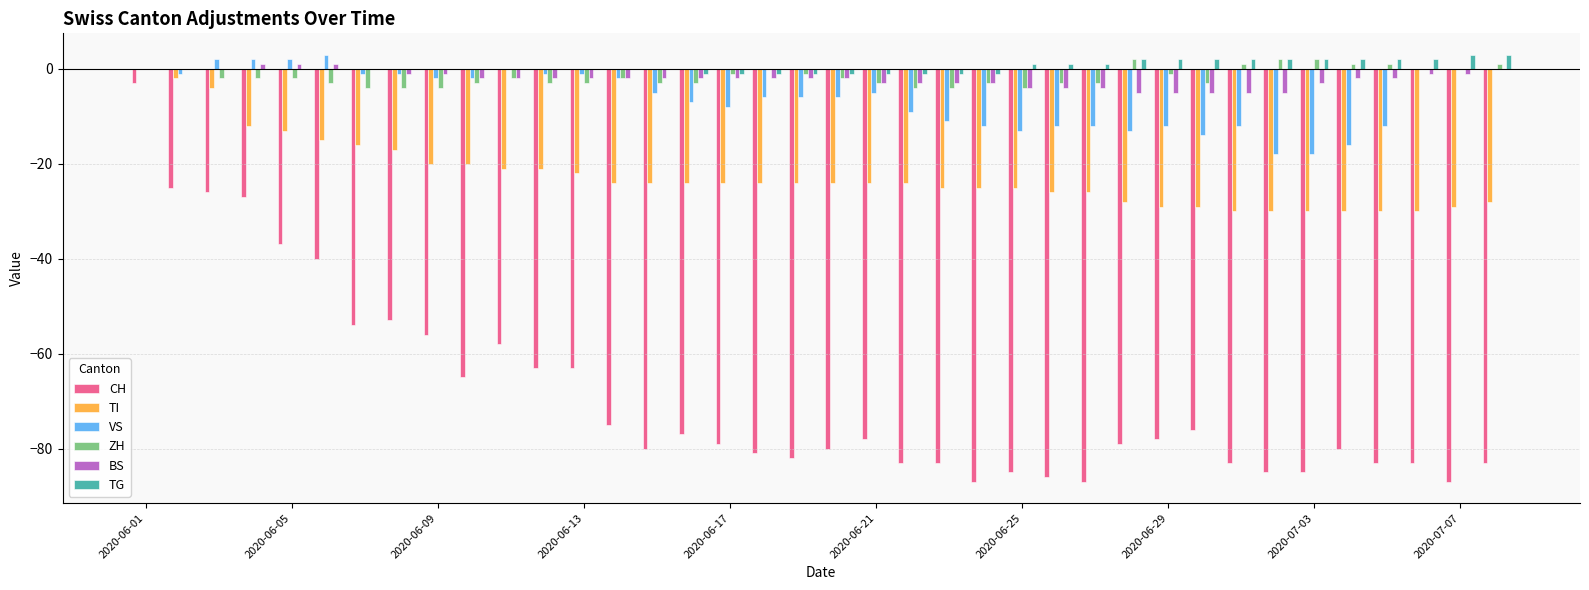

What is the maximum value for CH?

-3